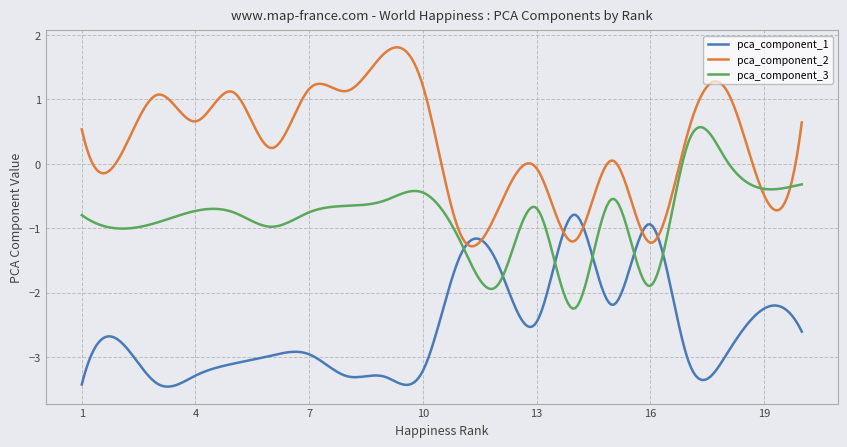

Rank the series by their average value, from highest to lowest.

pca_component_2, pca_component_3, pca_component_1